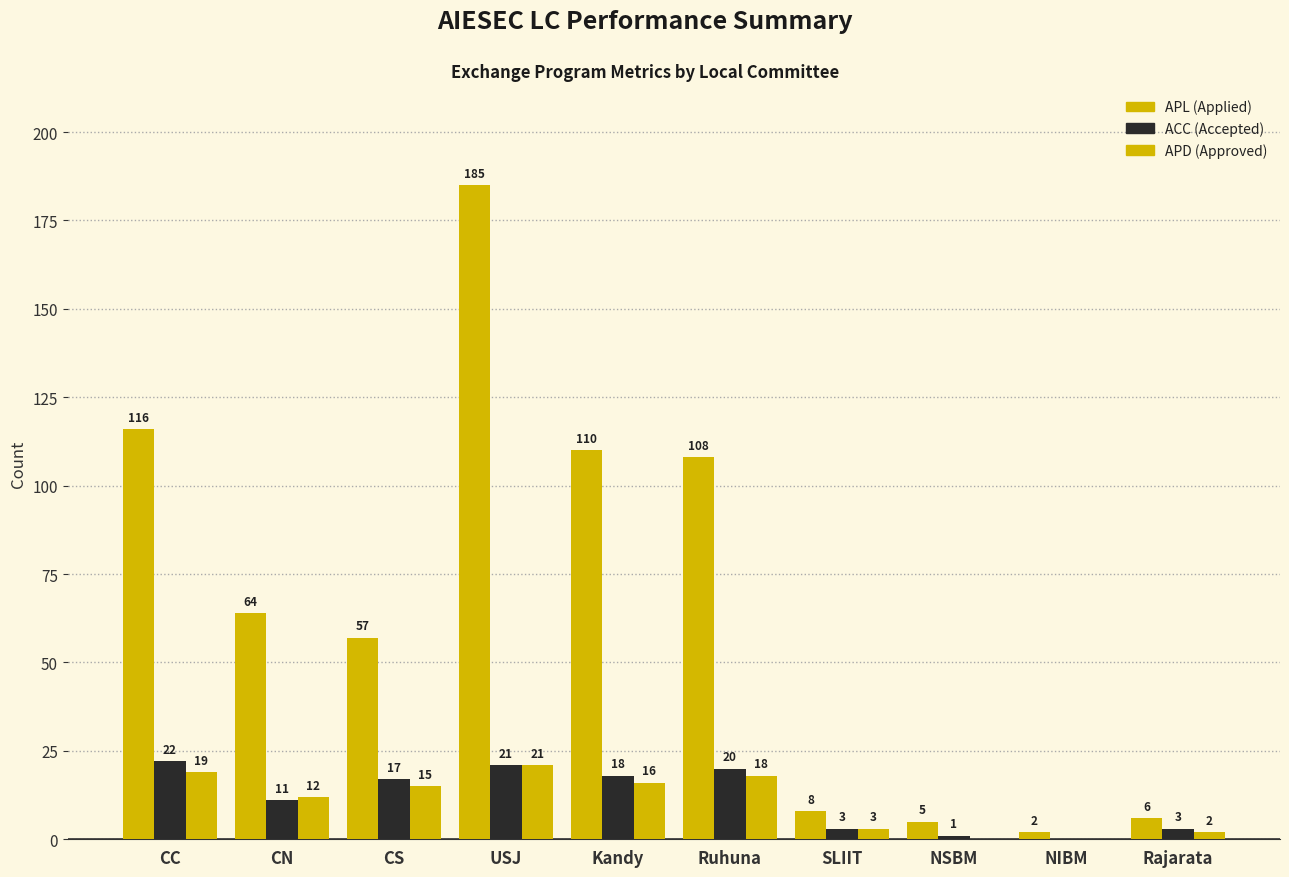

How many series are shown in this chart?

3